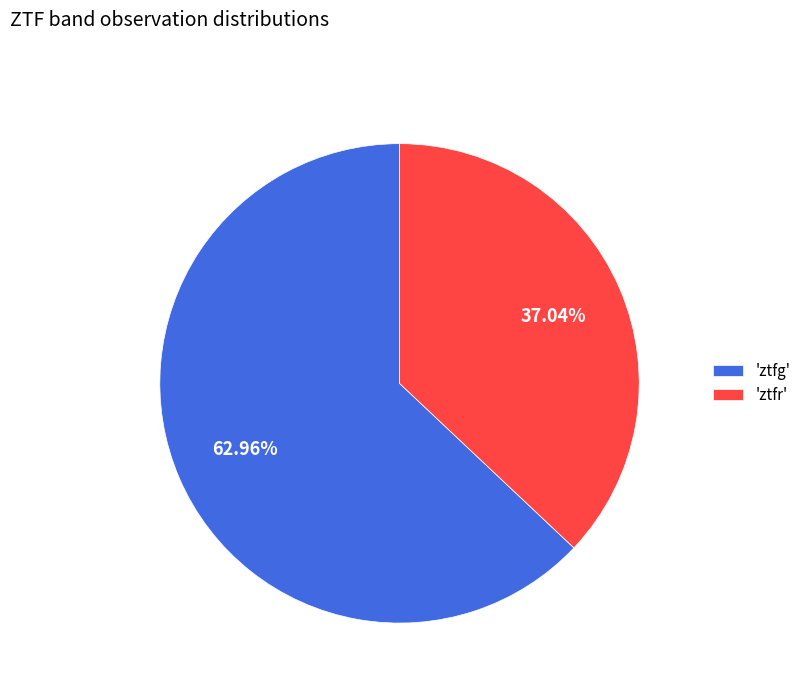

What is the largest slice in the pie chart?

'ztfg'